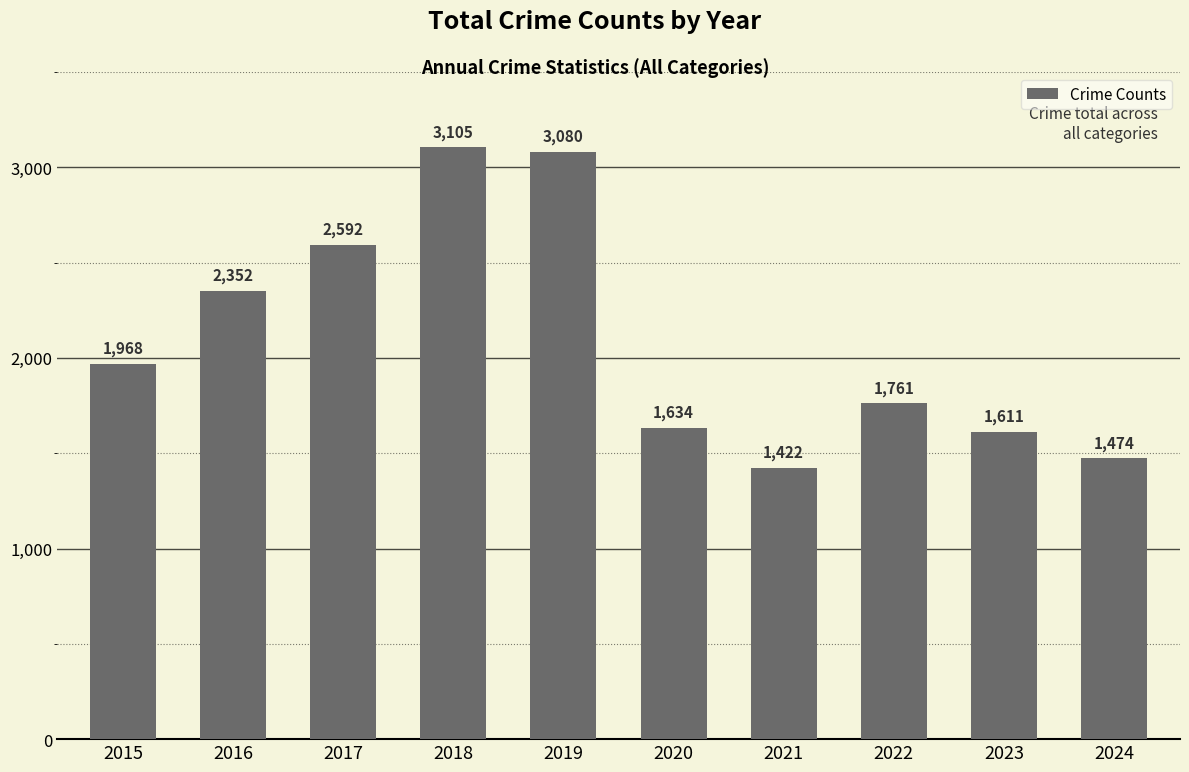

How many data points does each series have?

10